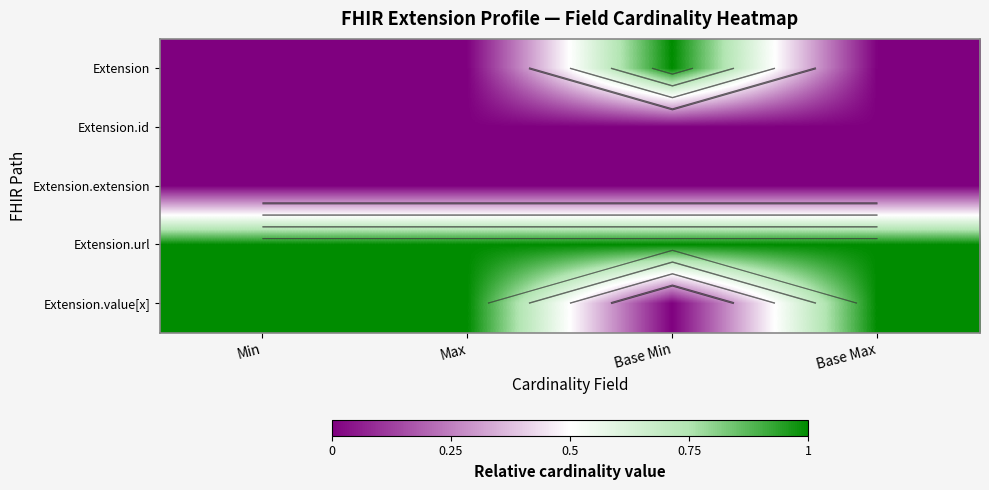

What is the total value across all series at Min?

2